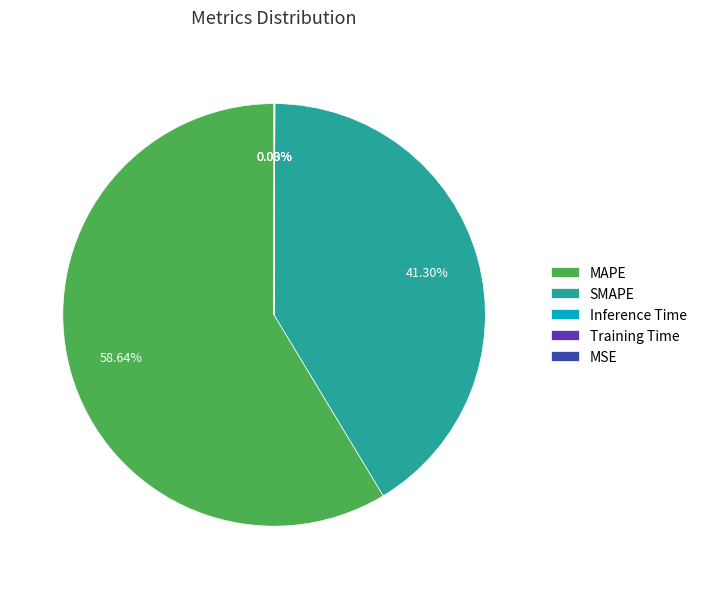

Does MAPE account for over 50% of the chart?

Yes